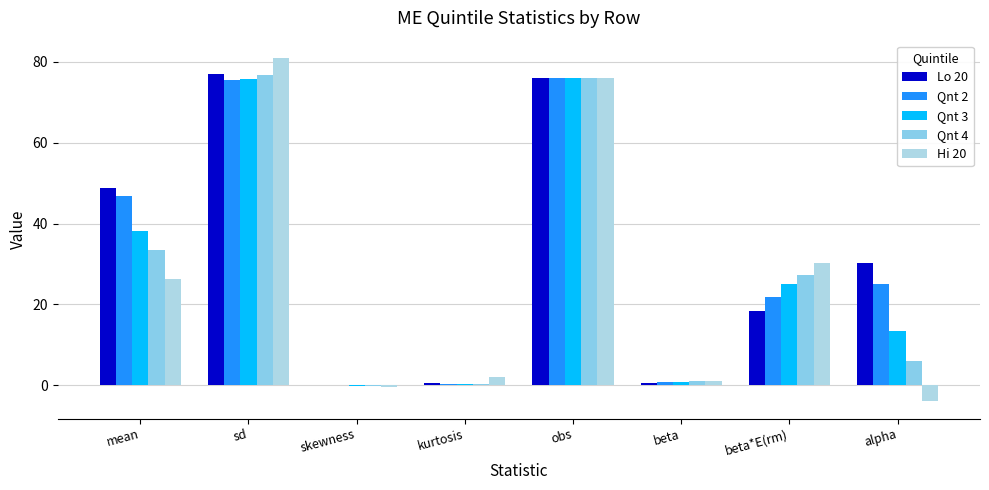

What is the sum of all Lo 20 values?

251.9